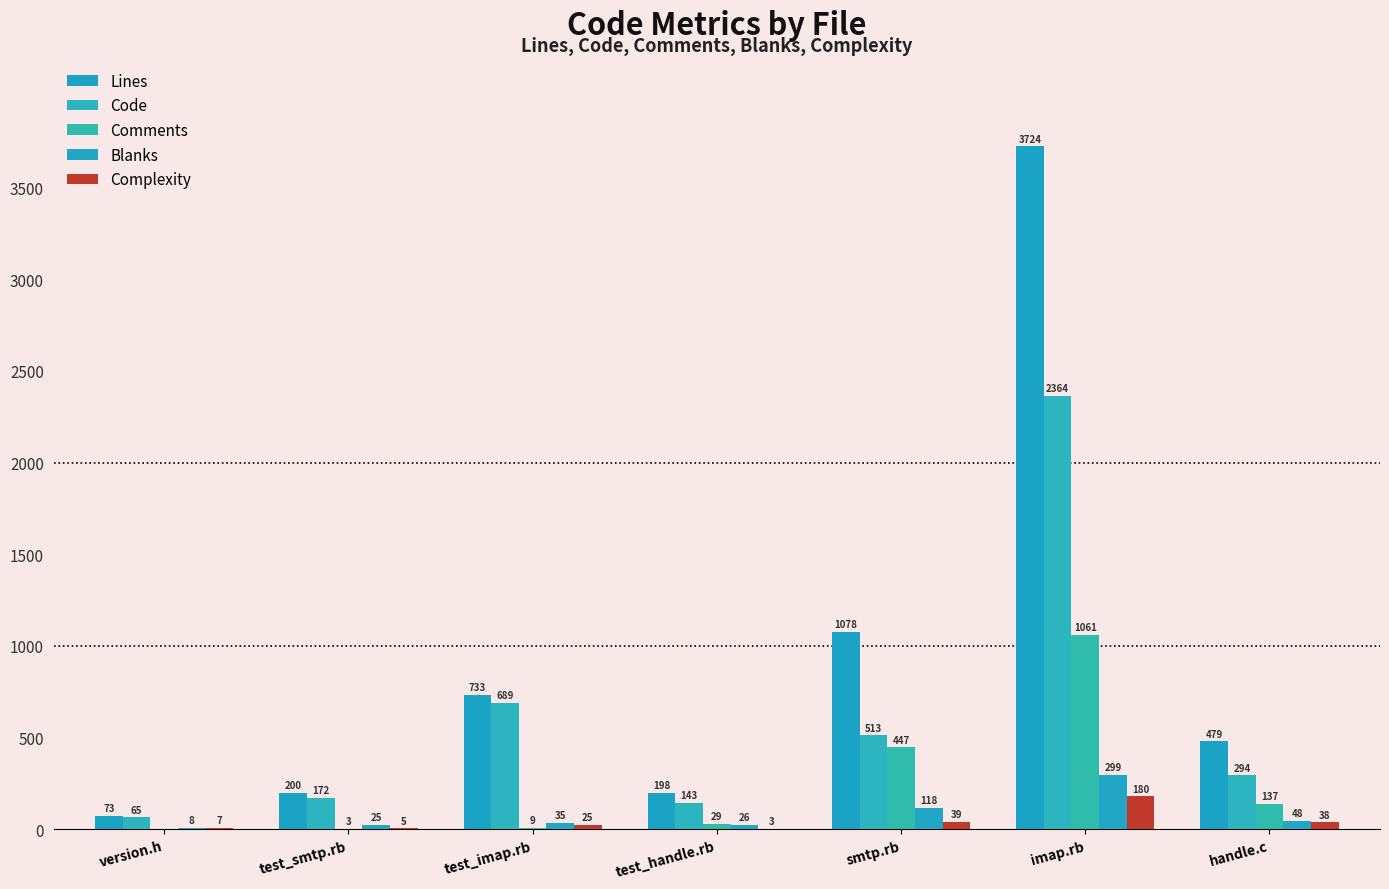

The value of Code at imap.rb is 2364. True or false?

True